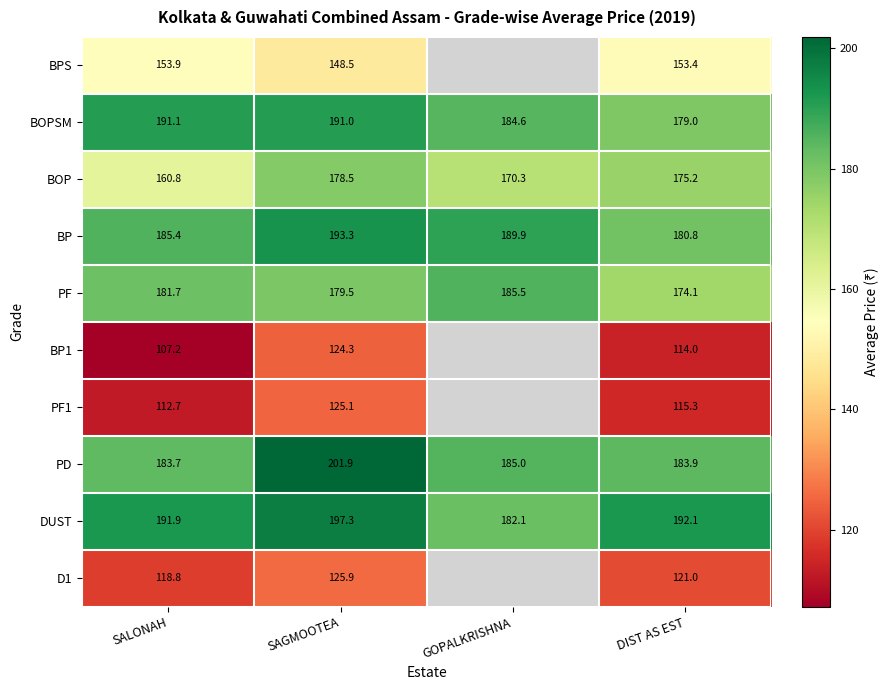

What is the approximate value of PD at SAGMOOTEA?

201.9